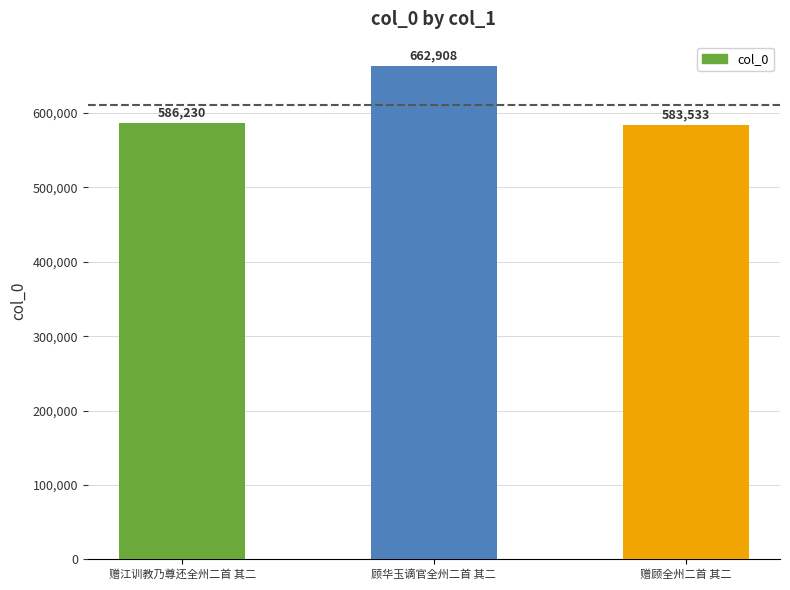

What is the smallest value displayed?

583533